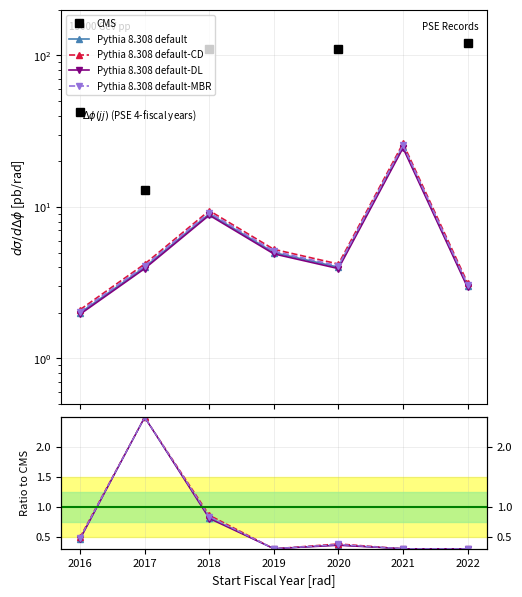

What is the value of the Pythia 8.308 default point at the 7th from the left?

0.3